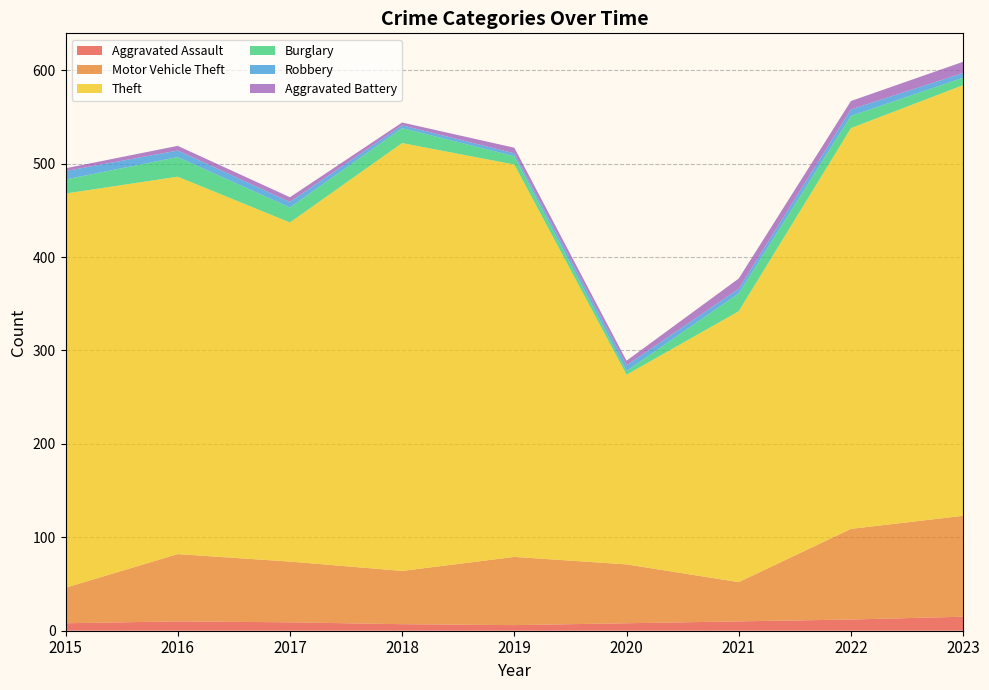

Reading left to right, transcribe all the data shown in this chart.

Aggravated Assault: 8	10	9	7	6	8	10	12	15
Motor Vehicle Theft: 38	72	65	57	73	63	42	97	108
Theft: 422	404	363	458	420	203	290	429	461
Burglary: 15	21	16	16	9	4	19	13	8
Robbery: 9	7	6	3	3	6	5	7	5
Aggravated Battery: 3	5	5	3	6	5	11	9	12